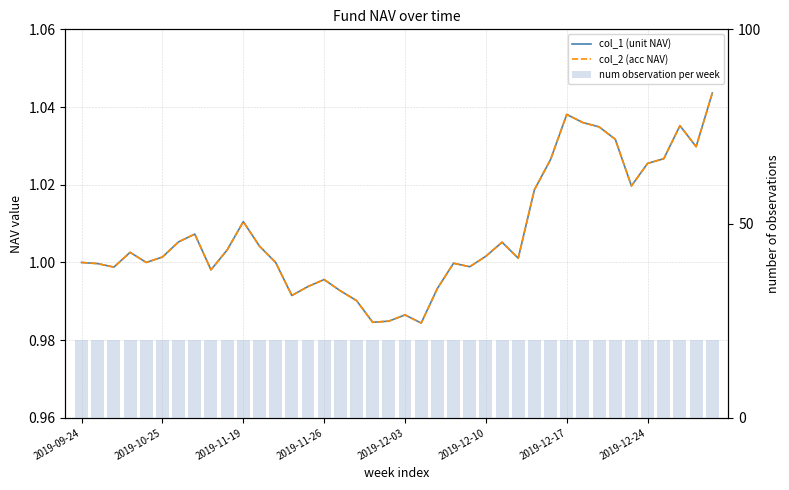

Is it true that col_2 (acc NAV) equals 1.0 at 18?

True